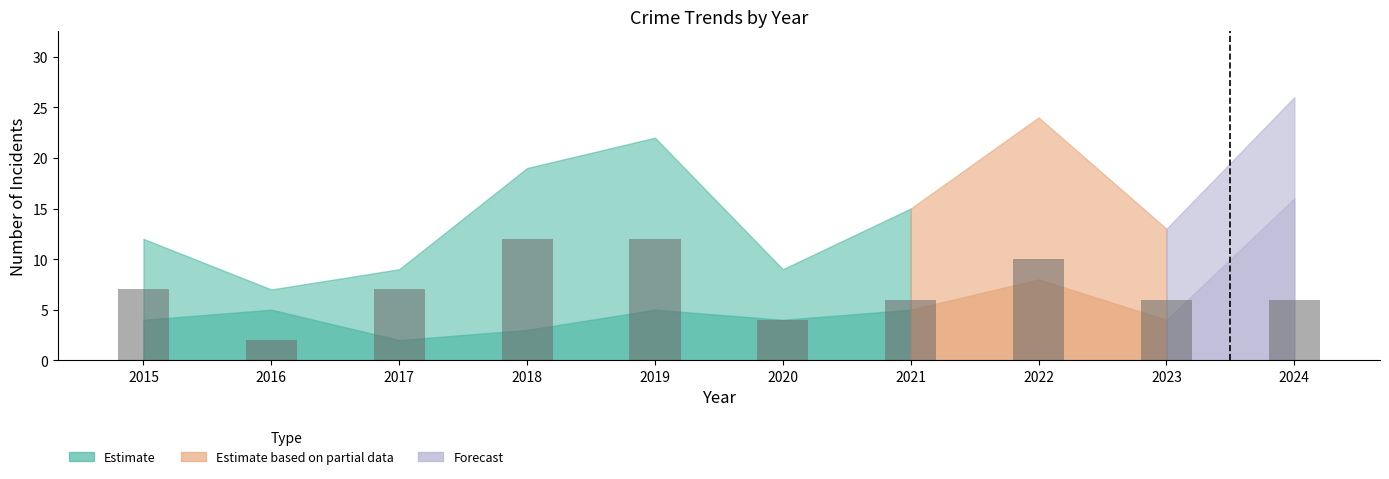

The chart shows a value of 4 at 2020. True or false?

True